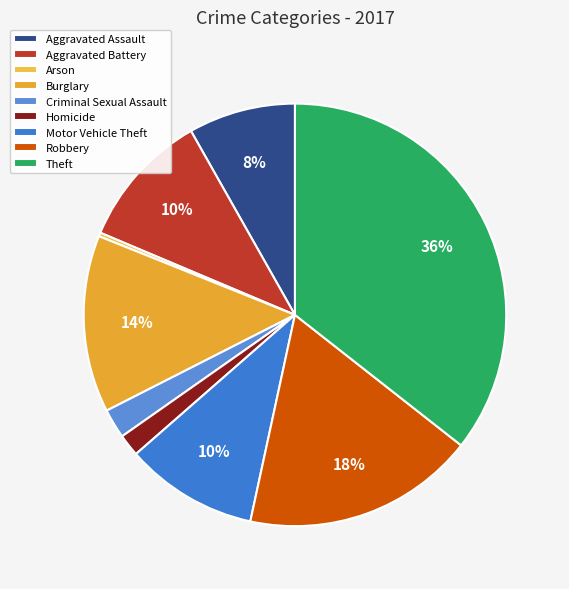

How many segments does this pie chart have?

9